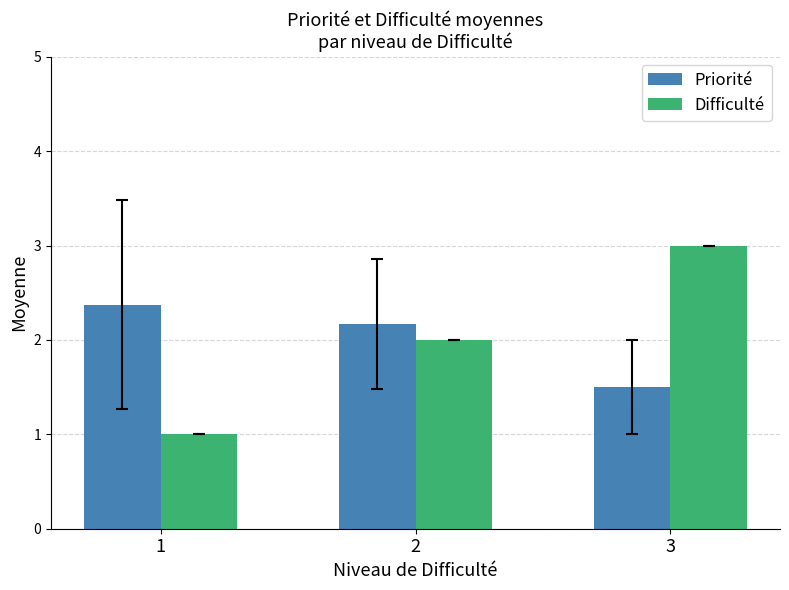

True or false: Difficulté has a value of 3.0 at 3.

True